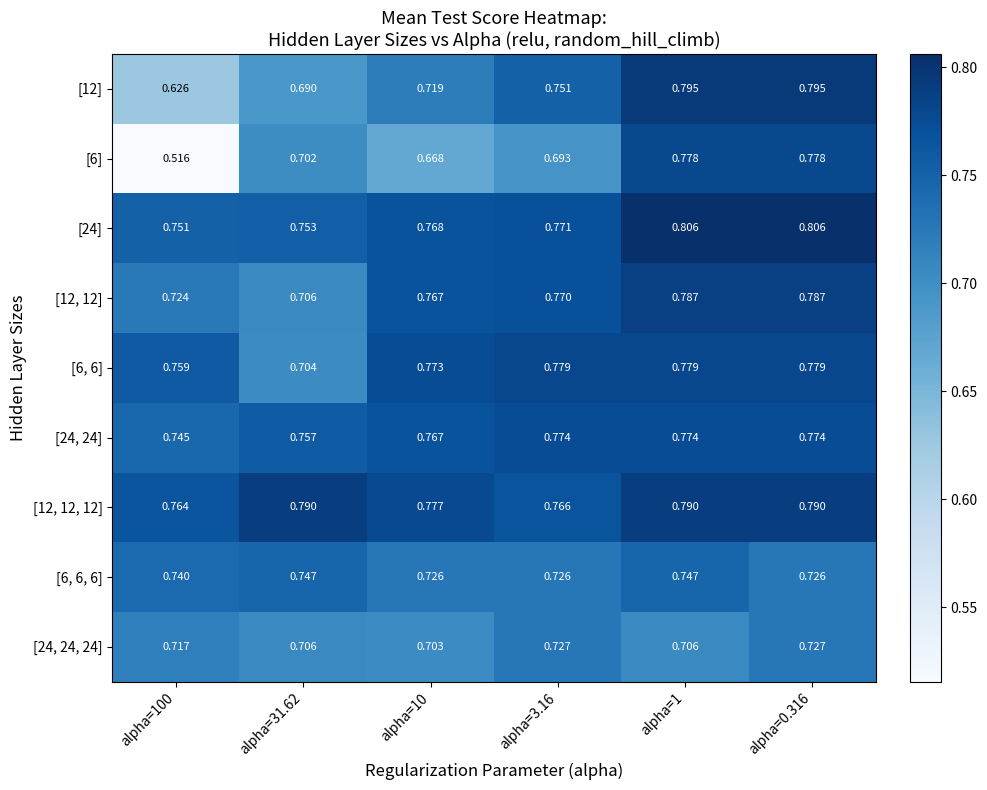

Is the value of [24, 24] at alpha=3.16 greater than the value of [6] at alpha=0.316?

No